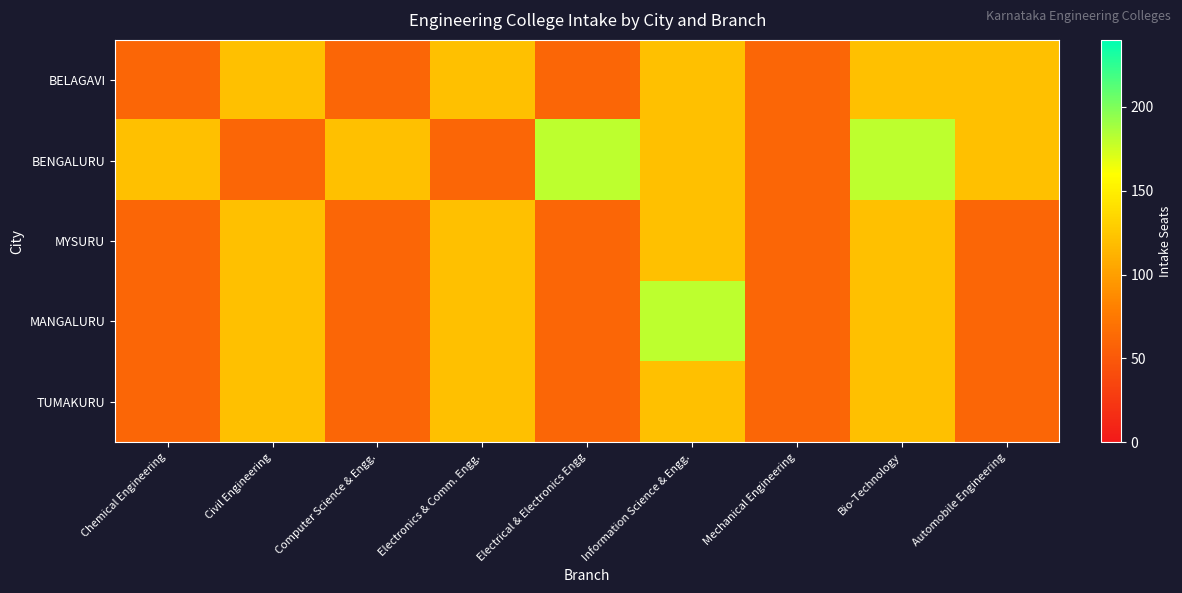

Which series has the largest total across all categories?

BENGALURU